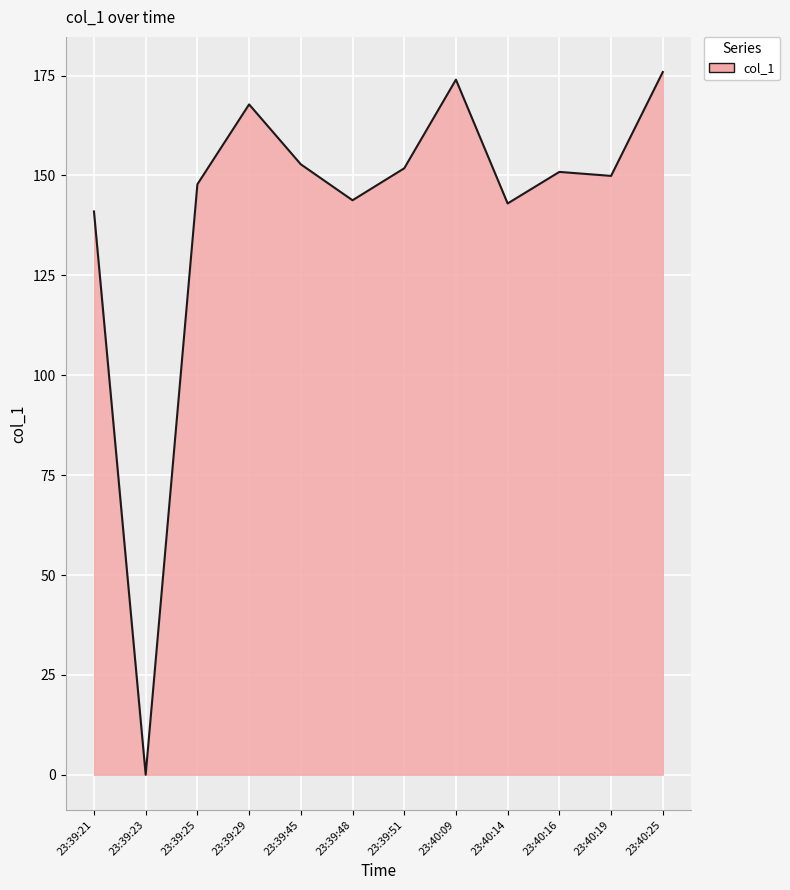

Approximately how many times larger is the value at 23:39:25 compared to 23:40:19?

1.0